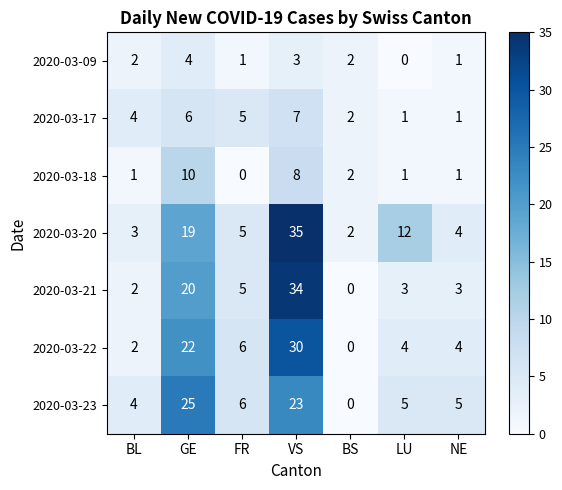

Count the number of categories in the chart.

7